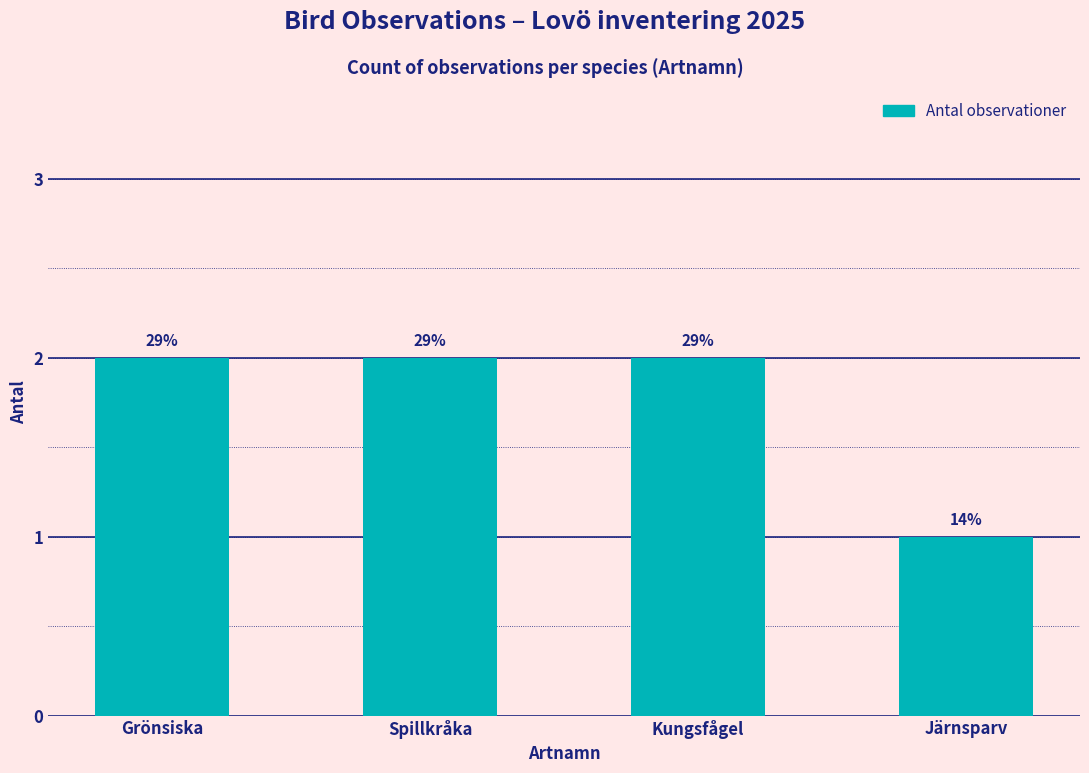

Does the chart contain any negative values?

No